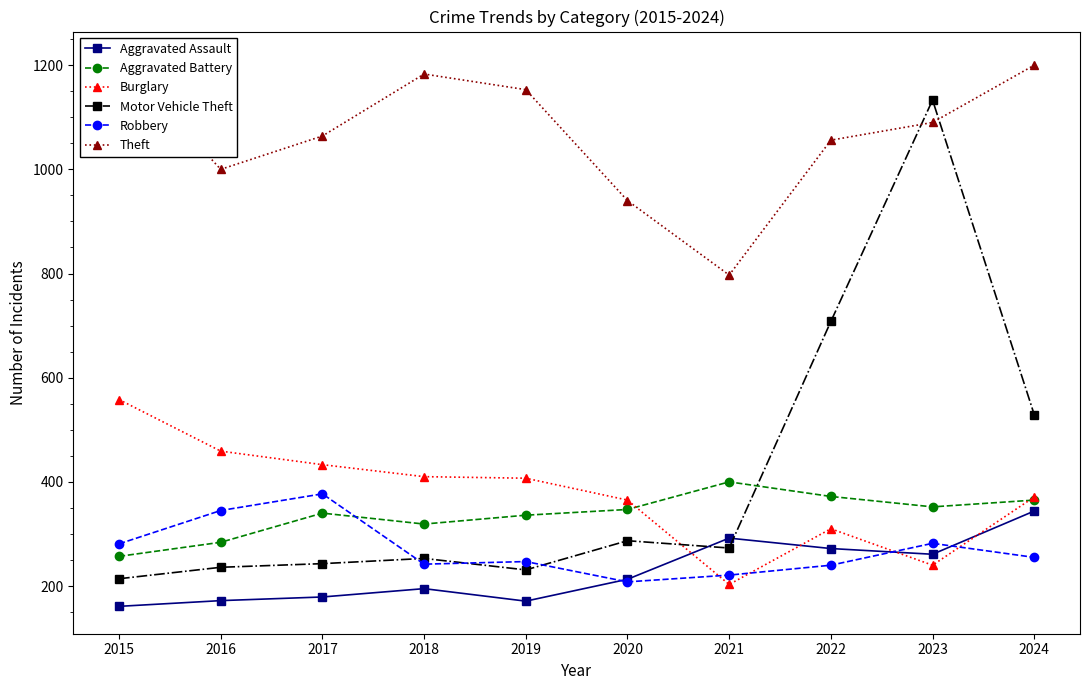

Is it true that Burglary equals 407 at 2019?

True